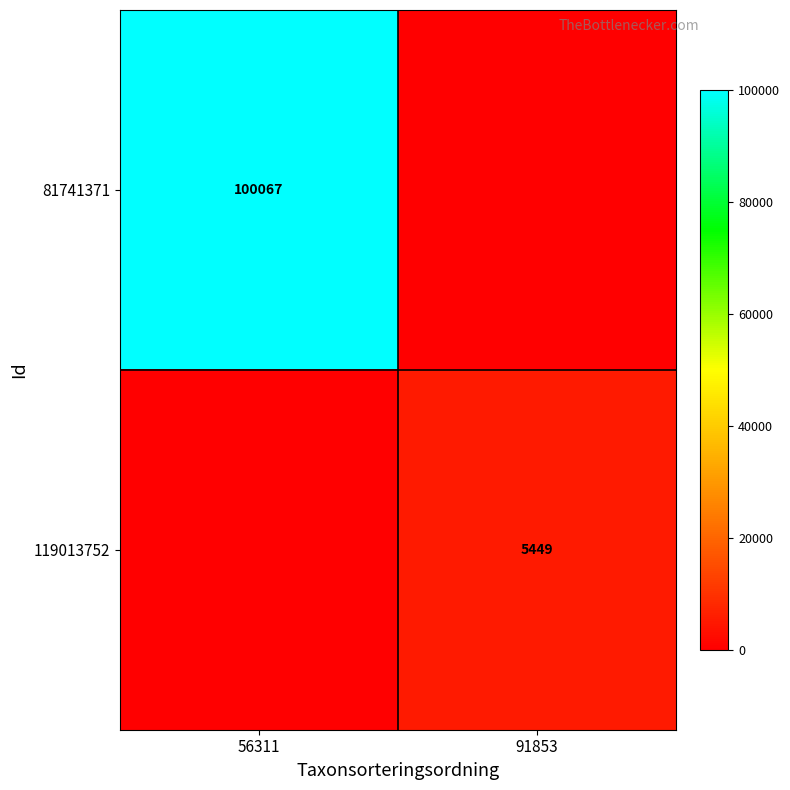

Is the value of 81741371 at 56311 greater than the value of 119013752 at 91853?

Yes